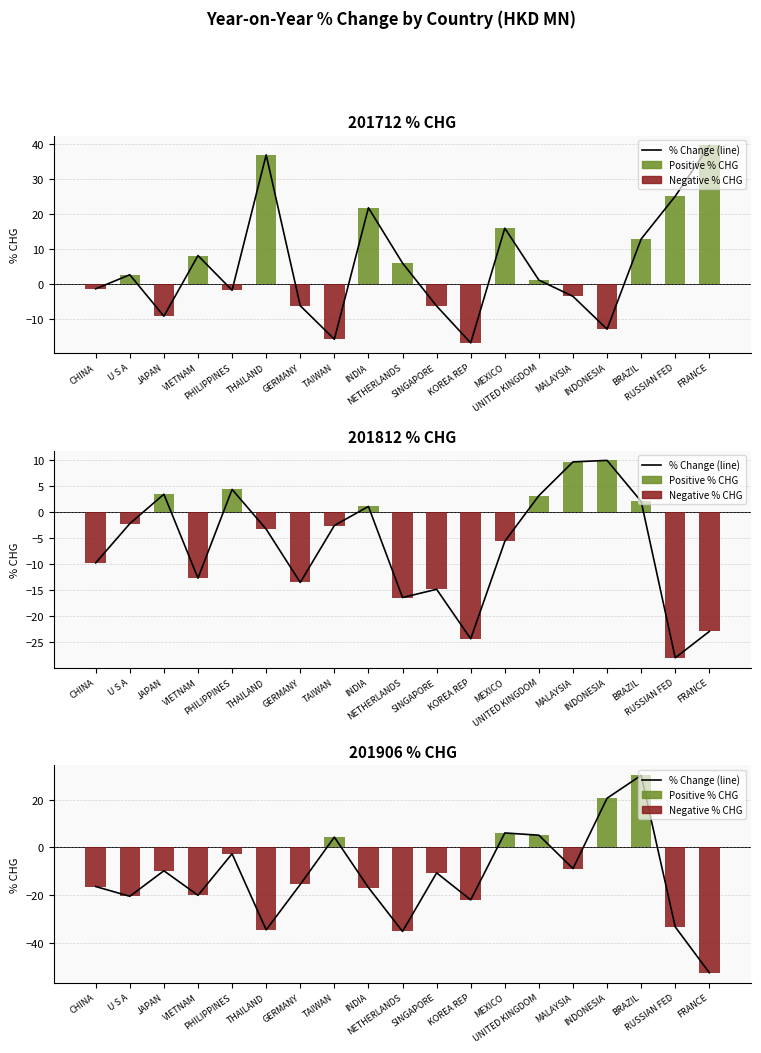

What is the label of the 10th bar from the right?

NETHERLANDS